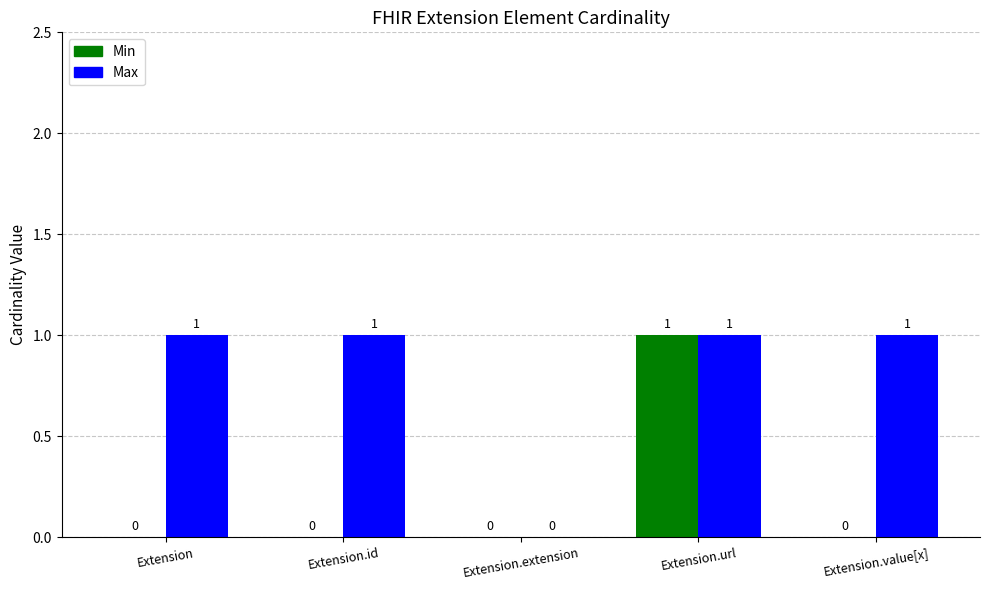

How many series are shown in this chart?

2